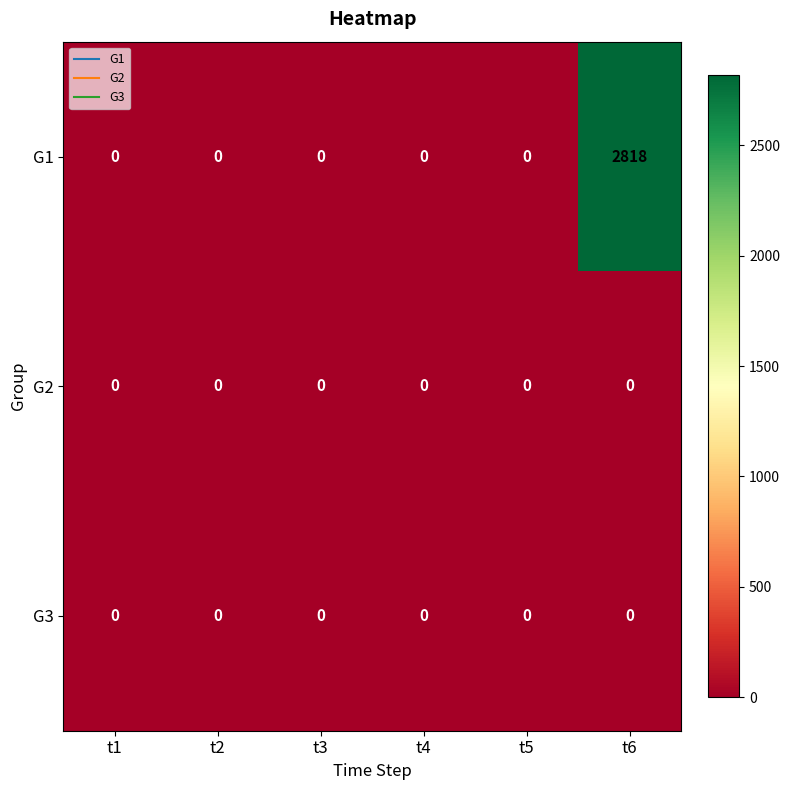

How many categories are shown in the chart?

6